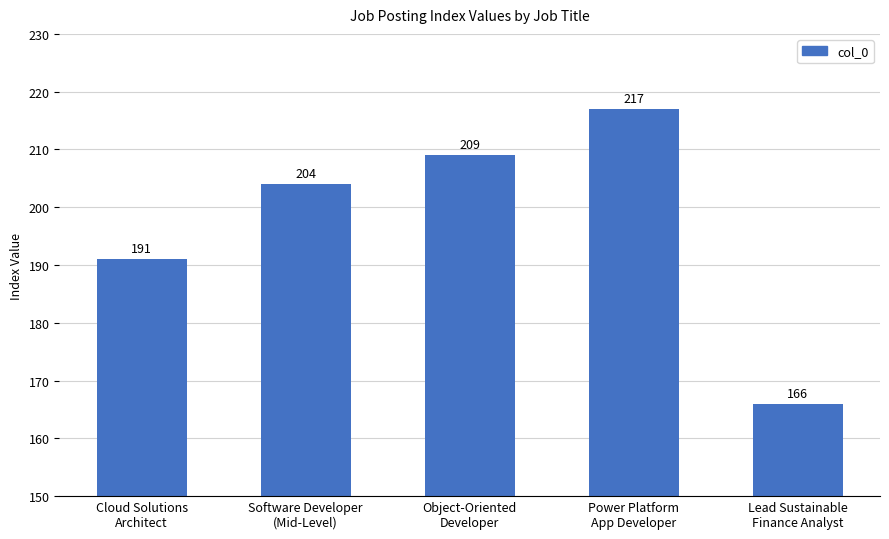

The chart shows a value of 217 at Power Platform
App Developer. True or false?

True